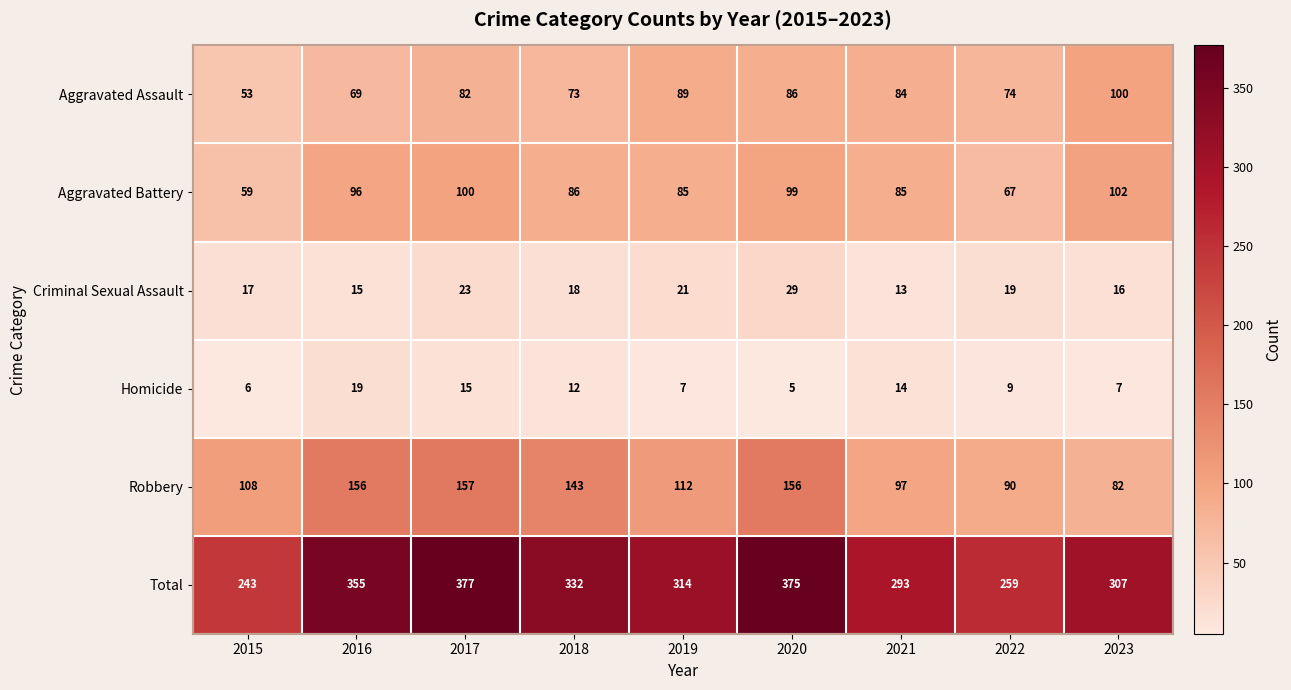

What is the greatest value displayed?

377